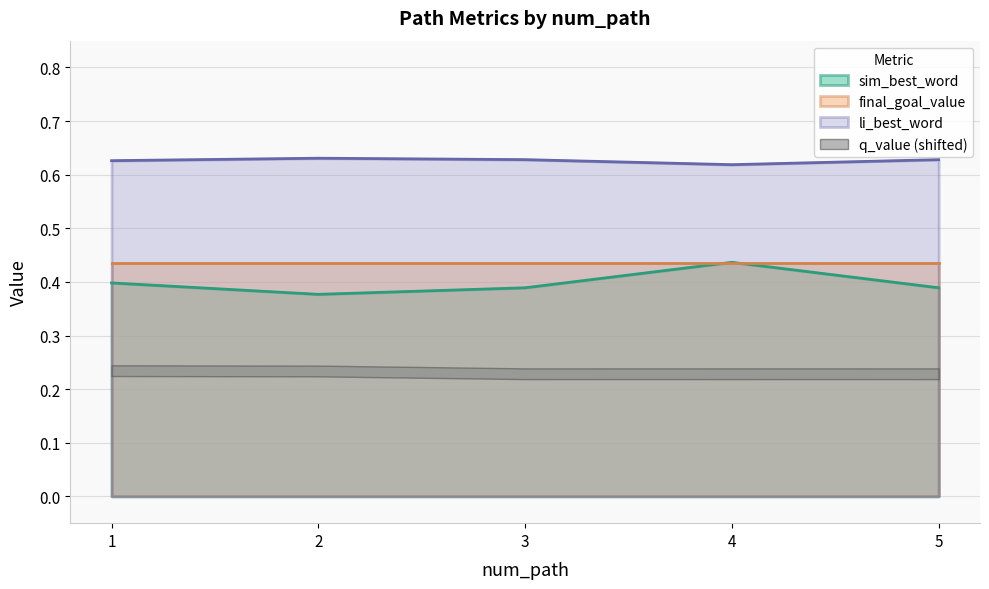

The li_best_word series shows 0.9 at 4. True or false?

False